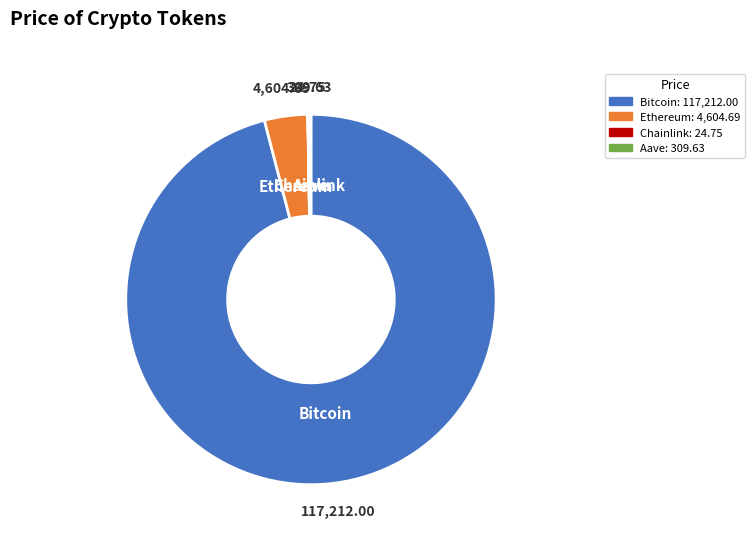

Is there a majority slice in this chart?

Yes